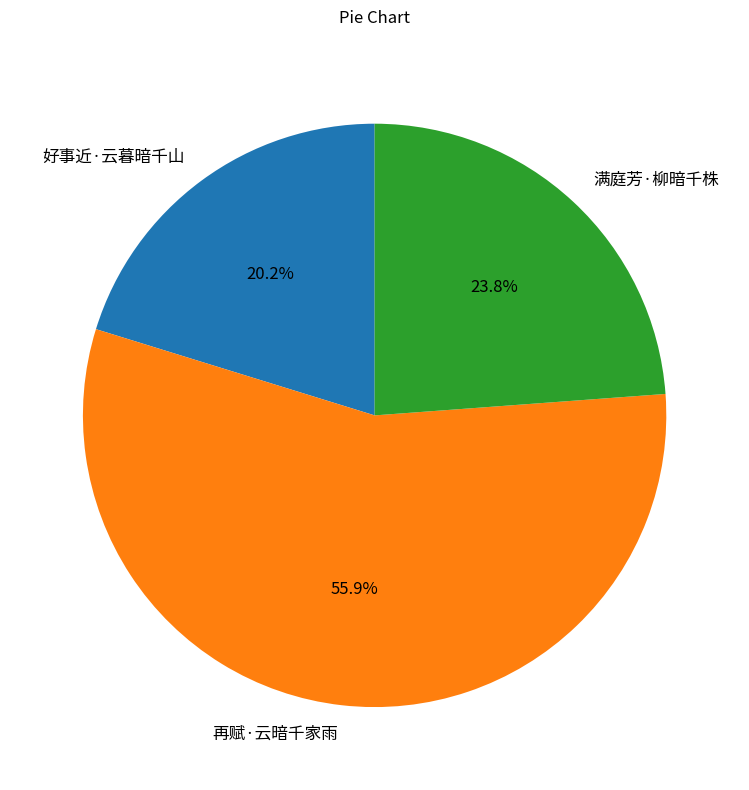

What is the majority slice?

再赋·云暗千家雨